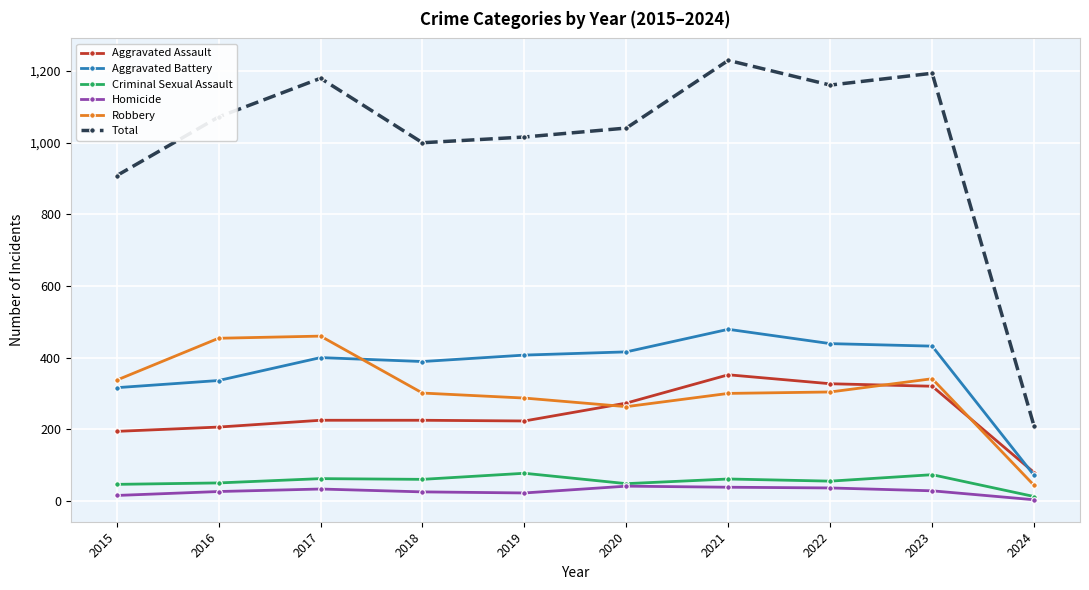

True or false: Robbery has more than 1 interior local peaks.

True